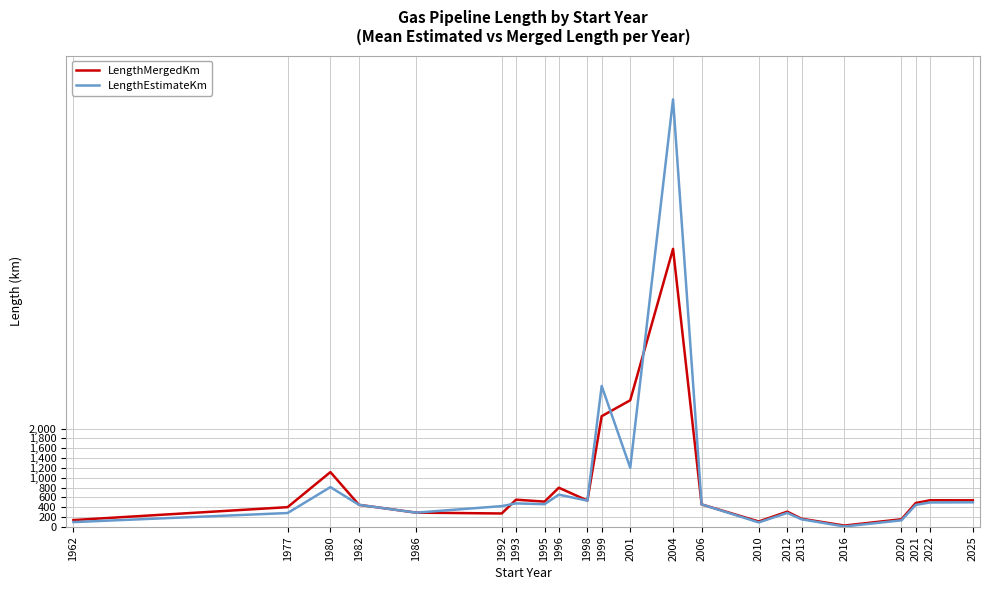

Does the chart have visible grid lines?

Yes